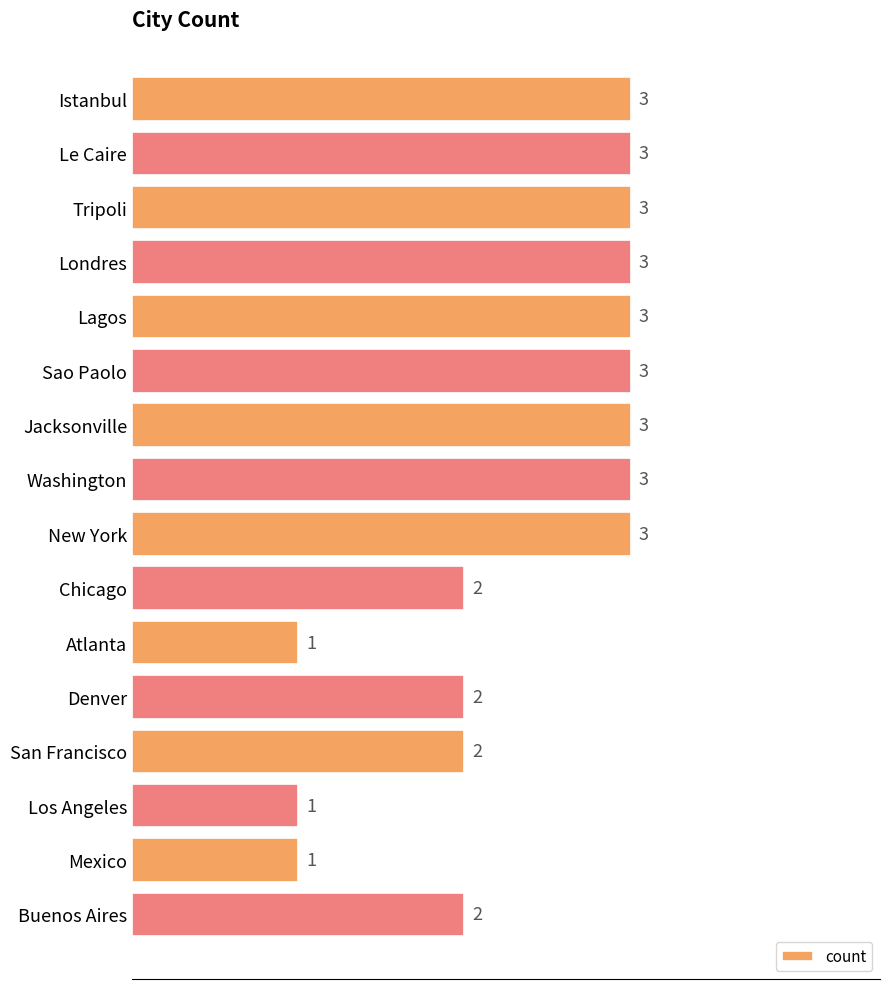

True or false: the data shows 1 at San Francisco.

False